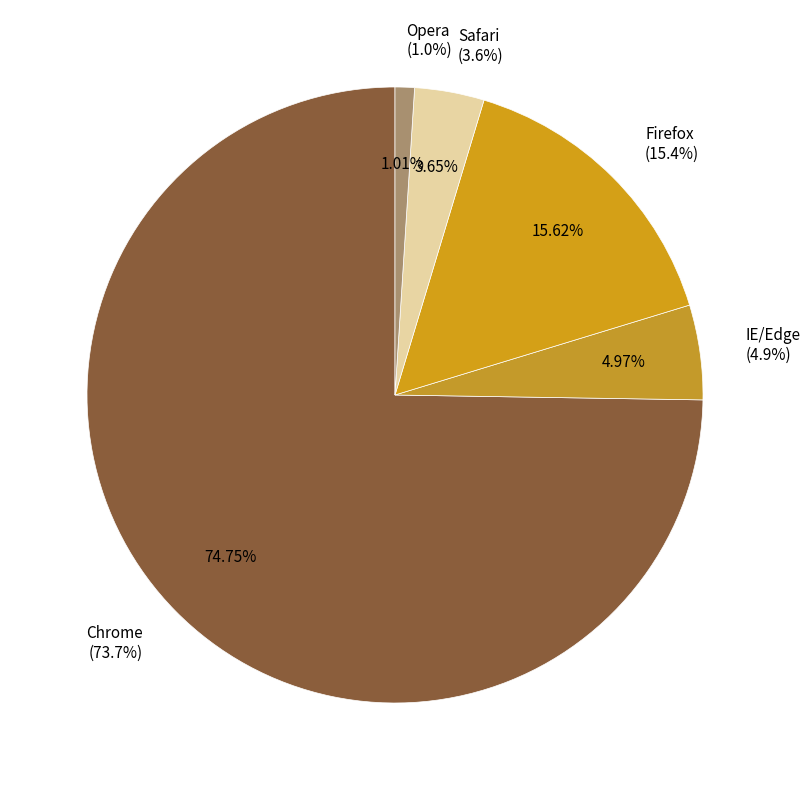

Does Firefox represent more than half of the total?

No